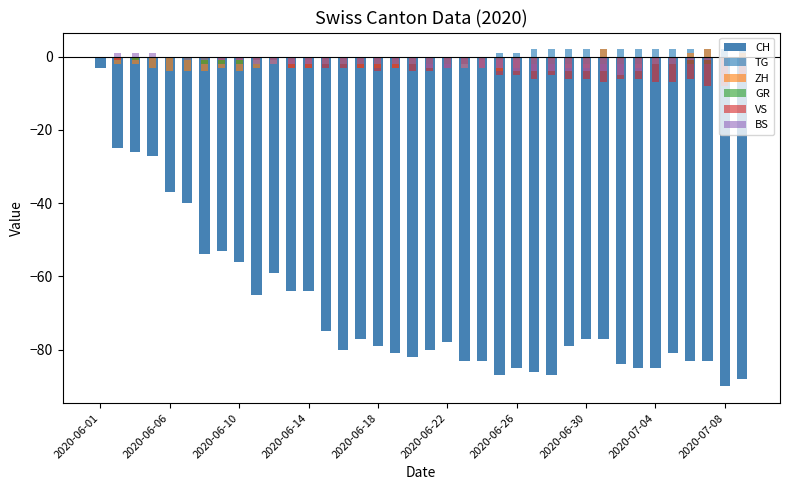

Which series has the largest total across all categories?

TG